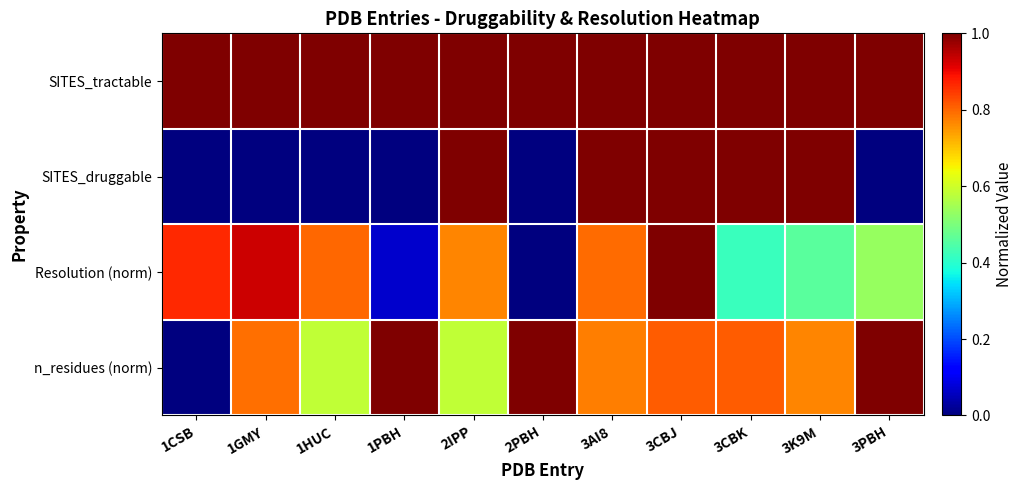

At 2IPP, list the series in order from largest to smallest.

SITES_tractable, SITES_druggable, Resolution (norm), n_residues (norm)